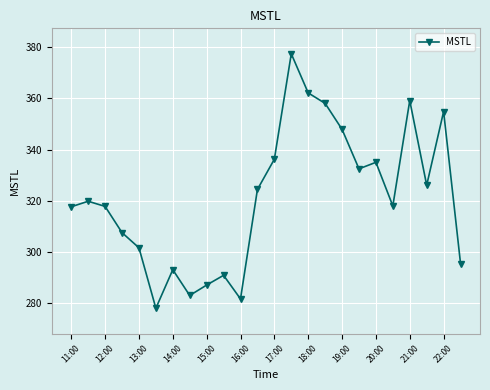

True or false: there are more than 1 points higher than both neighbors.

True